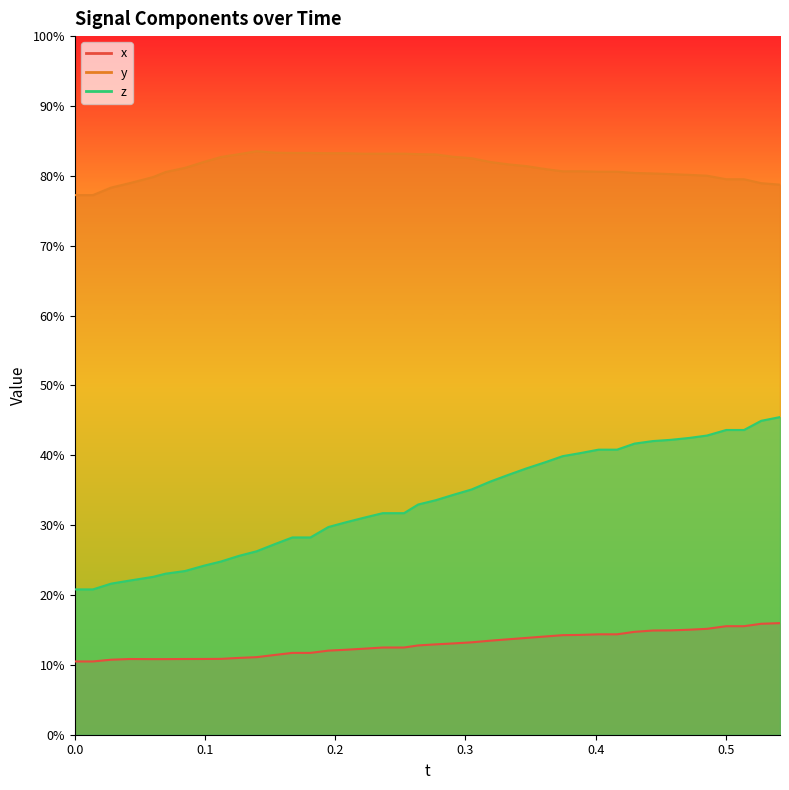

Is it true that y equals 0.5 at 0.6?

False